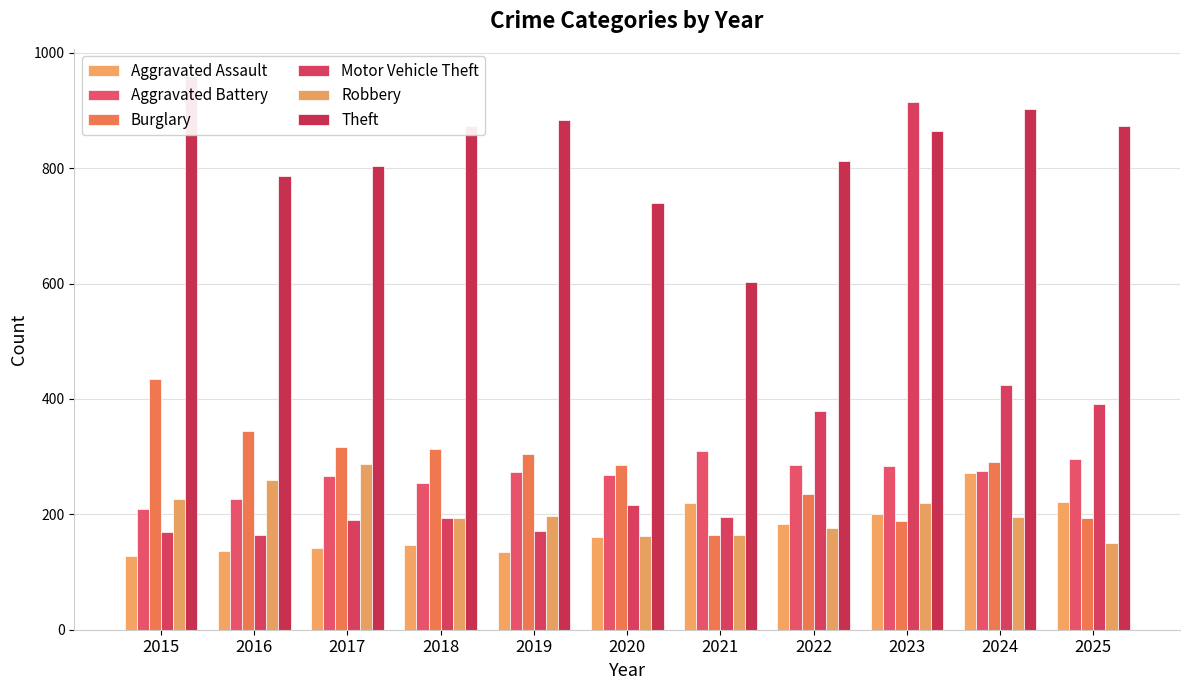

What is the difference between the highest and lowest values at 2015?

832